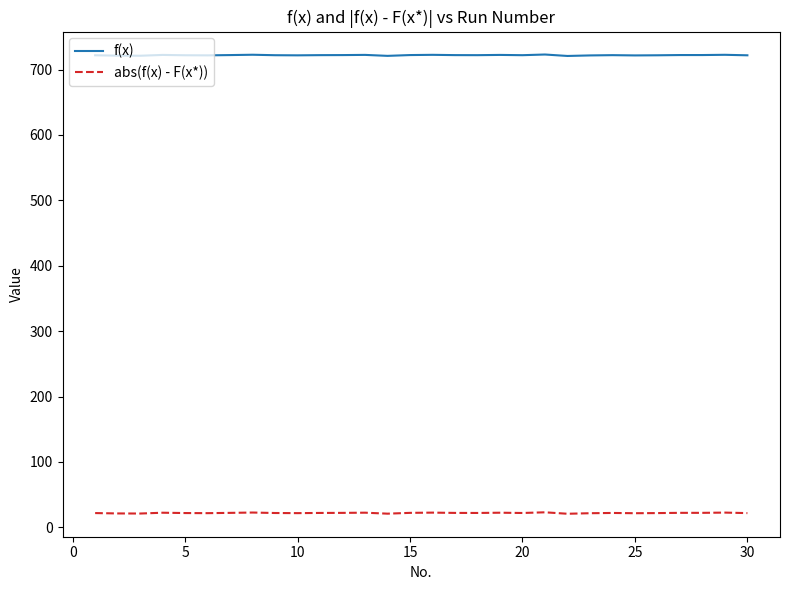

How many distinct data groups are displayed?

2